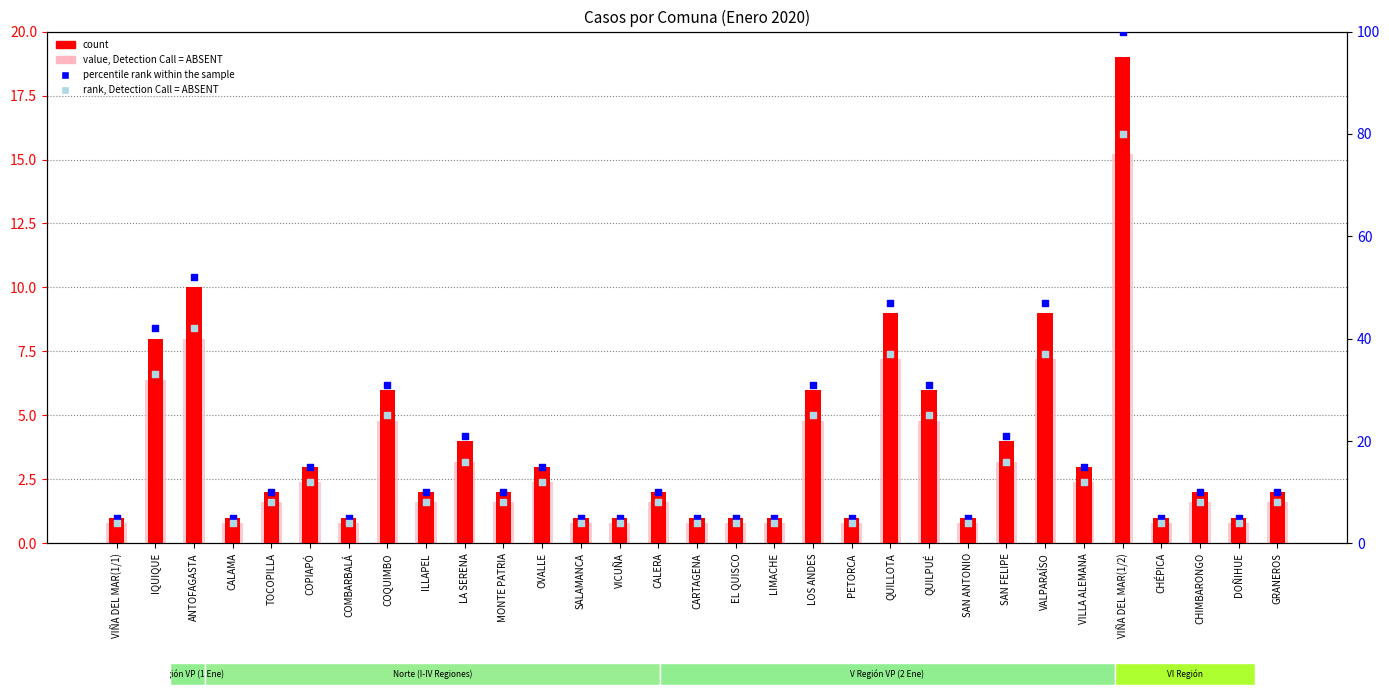

Which series reaches the minimum Y coordinate?

value, Detection Call = ABSENT